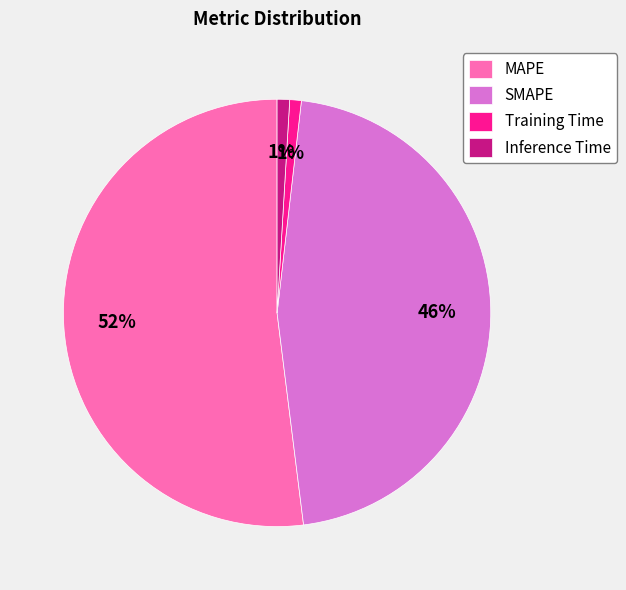

Is the sum of Training Time and Inference Time greater than half?

No